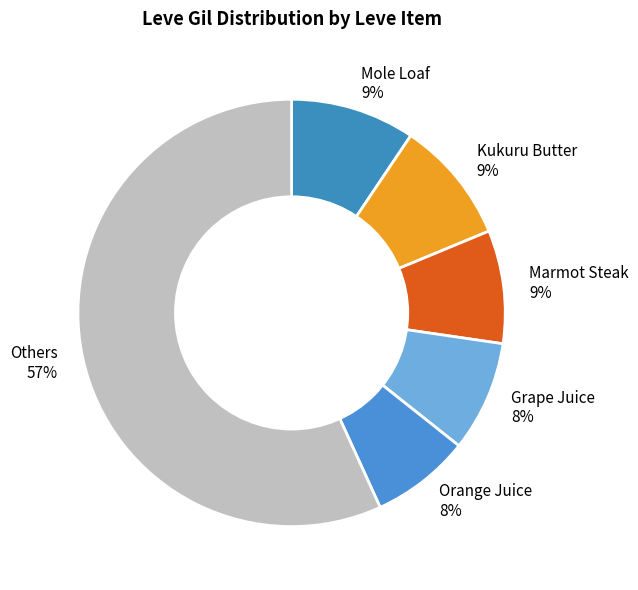

Approximately how many times larger is the value at Mole Loaf compared to Kukuru Butter?

1.0